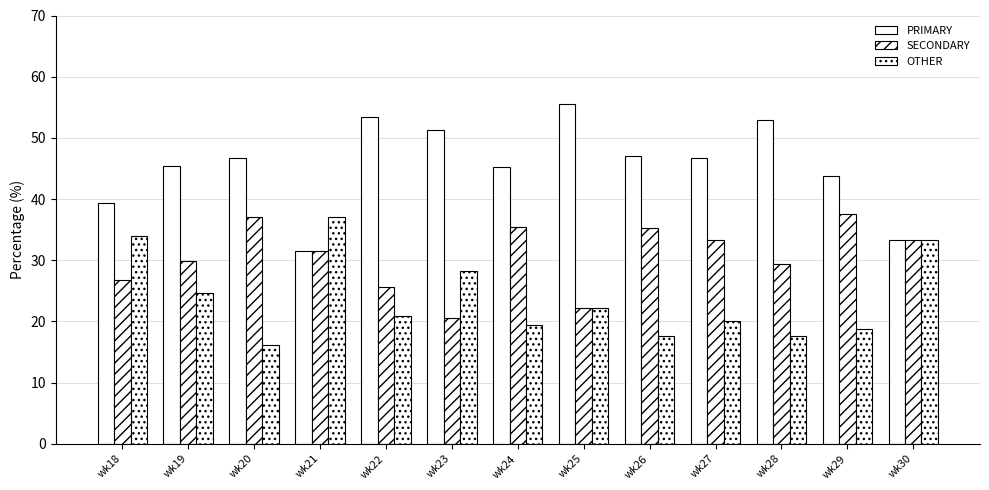

Reading right to left, transcribe all the data shown in this chart.

PRIMARY: 33.3	43.8	52.9	46.7	47.1	55.6	45.2	51.3	53.5	31.5	46.8	45.5	39.3
SECONDARY: 33.3	37.5	29.4	33.3	35.3	22.2	35.5	20.5	25.6	31.5	37.1	29.9	26.8
OTHER: 33.3	18.8	17.6	20.0	17.6	22.2	19.4	28.2	20.9	37.0	16.1	24.7	33.9